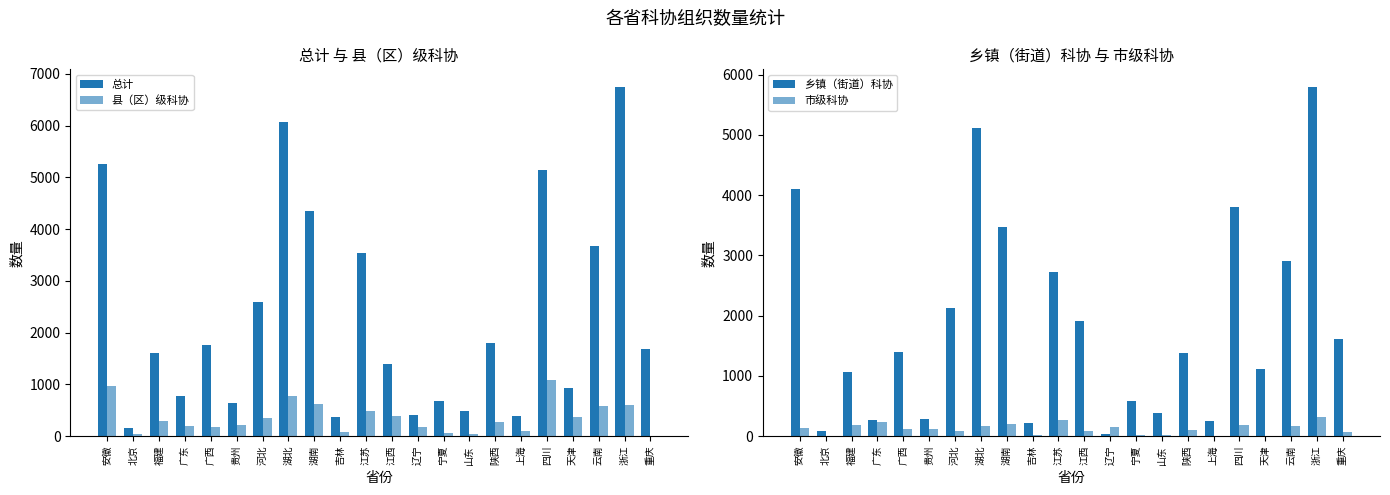

Reading left to right, list all the values displayed in this chart.

总计: 安徽=5260	北京=151	福建=1617	广东=771	广西=1755	贵州=635	河北=2589	湖北=6076	湖南=4352	吉林=366	江苏=3545	江西=1400	辽宁=405	宁夏=672	山东=478	陕西=1809	上海=388	四川=5135	天津=929	云南=3679	浙江=6751	重庆=1693
县（区）级科协: 安徽=969	北京=34	福建=298	广东=199	广西=185	贵州=219	河北=357	湖北=768	湖南=614	吉林=80	江苏=488	江西=395	辽宁=183	宁夏=57	山东=36	陕西=281	上海=93	四川=1092	天津=362	云南=576	浙江=596	重庆=0
乡镇（街道）科协: 安徽=4103	北京=86	福建=1067	广东=274	广西=1403	贵州=289	河北=2131	湖北=5110	湖南=3467	吉林=218	江苏=2730	江西=1910	辽宁=30	宁夏=581	山东=386	陕西=1385	上海=250	四川=3810	天津=1123	云南=2901	浙江=5799	重庆=1620
市级科协: 安徽=135	北京=0	福建=178	广东=232	广西=118	贵州=112	河北=80	湖北=163	湖南=201	吉林=24	江苏=267	江西=83	辽宁=156	宁夏=14	山东=25	陕西=103	上海=0	四川=194	天津=0	云南=169	浙江=326	重庆=71